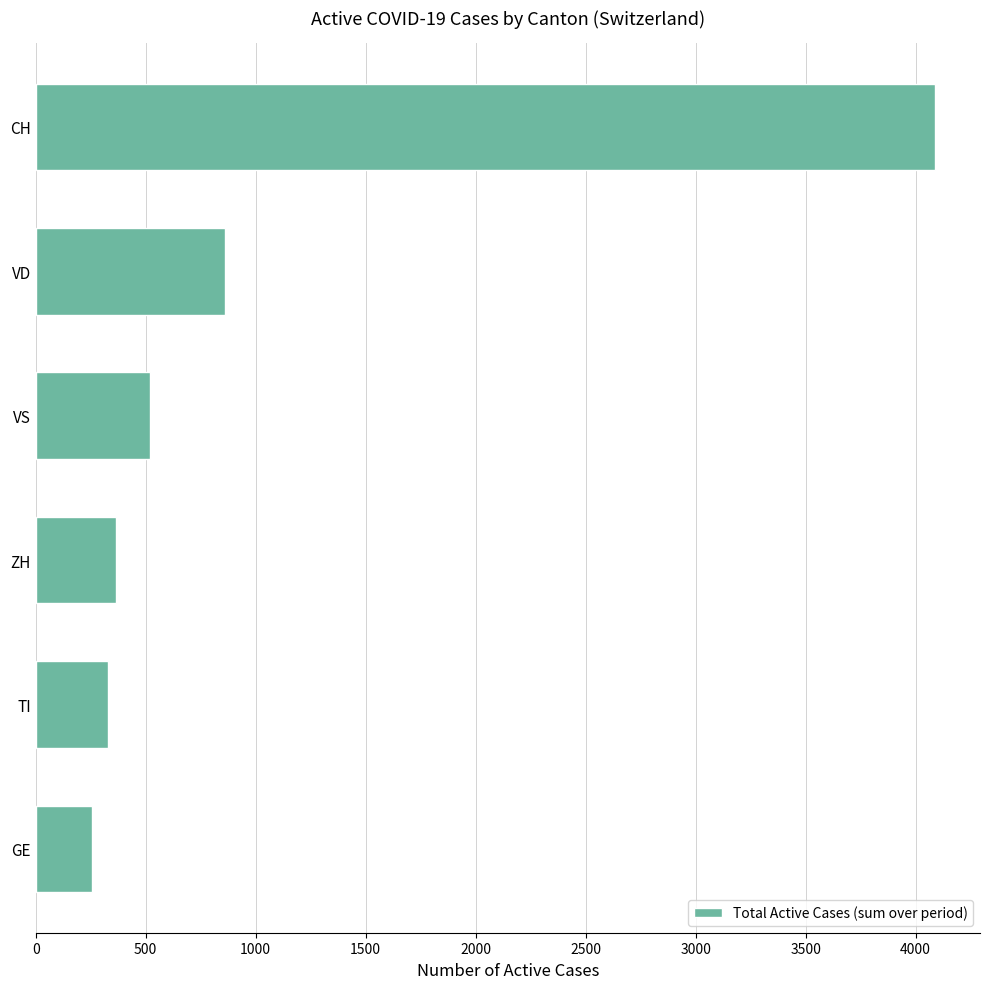

Reading bottom to top, list all the values displayed in this chart.

GE=257	TI=327	ZH=363	VS=518	VD=860	CH=4088